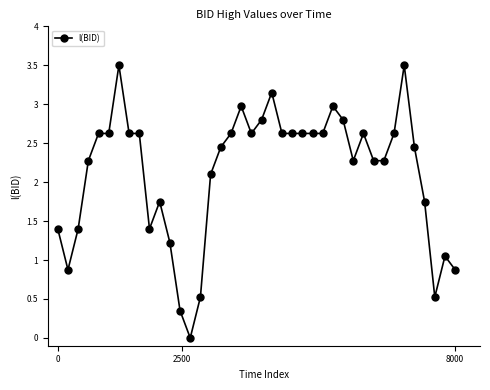

What is the sum of all values?

85.1